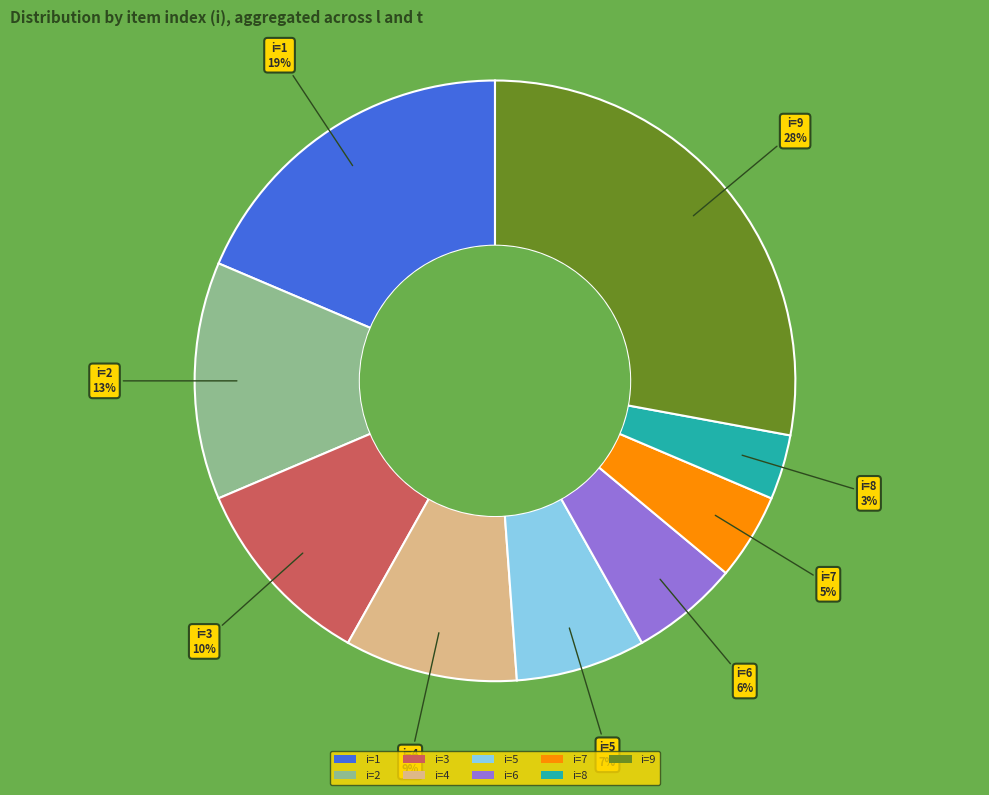

Combined, do i=5 and i=9 account for over 50%?

No